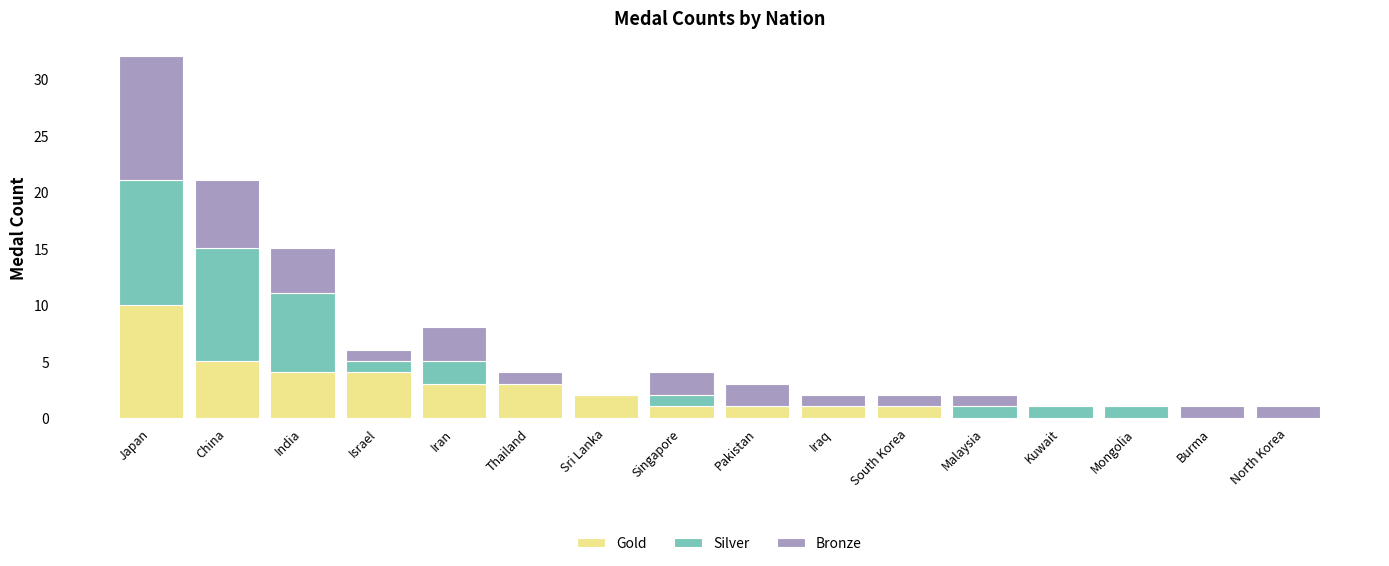

What is the total value across all series at Japan?

32